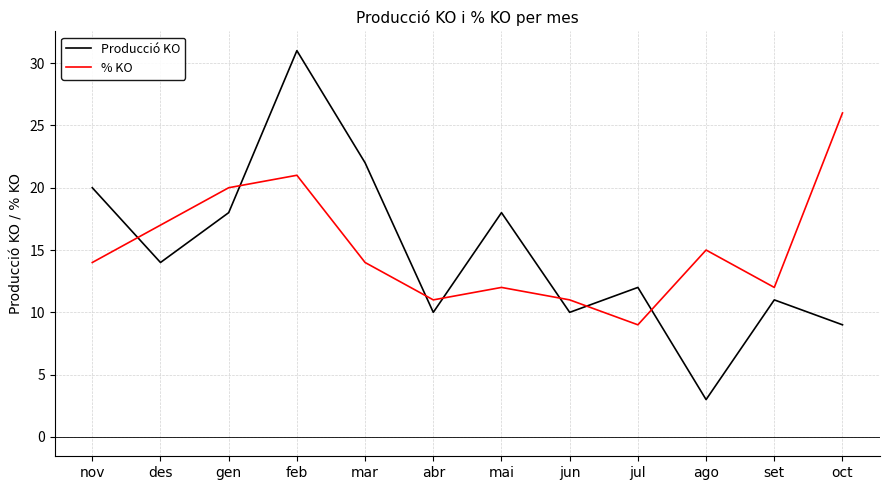

What is the total value across all series at mai?

30